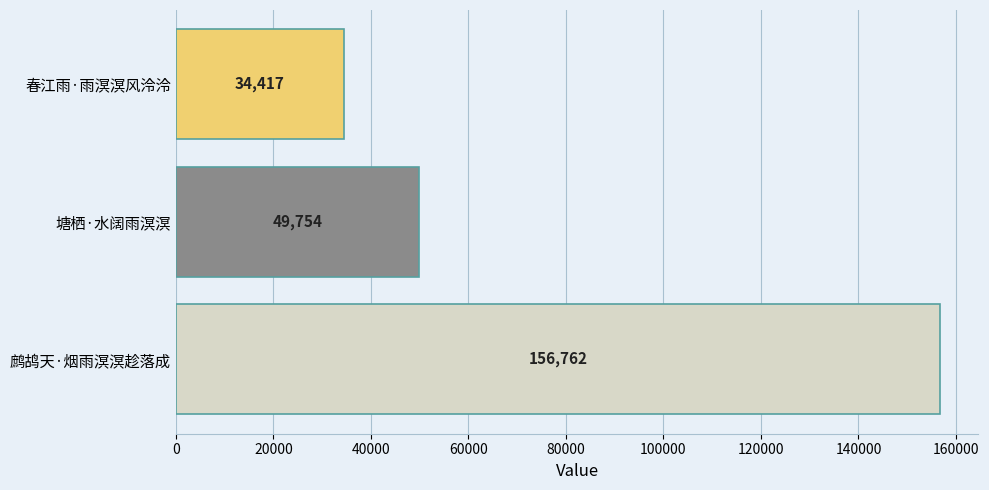

How many bars are there in total?

3